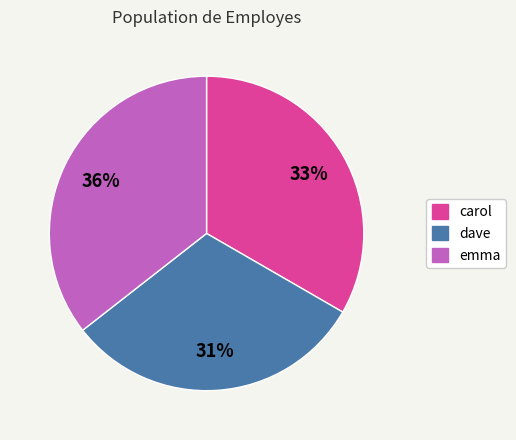

Is it true that carol is 21% of the pie?

False